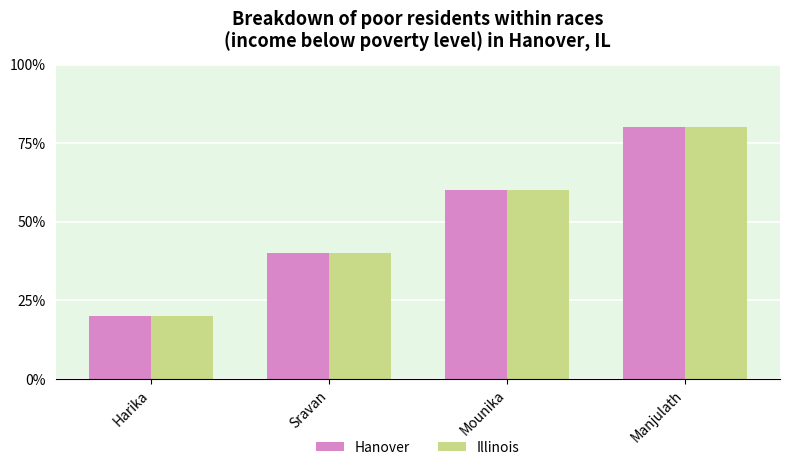

Are the bars grouped side by side (vs. stacked)?

Yes